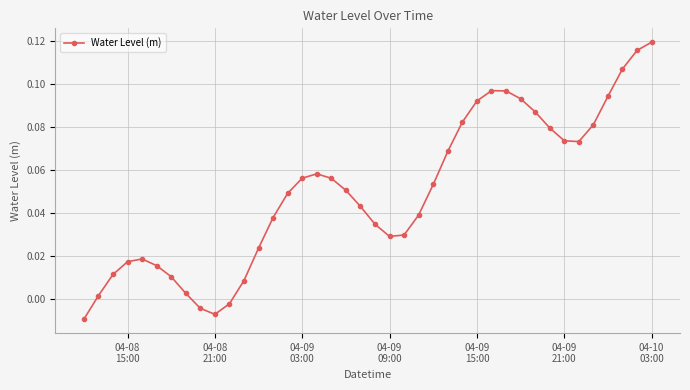

What is the sum of all values?

2.0